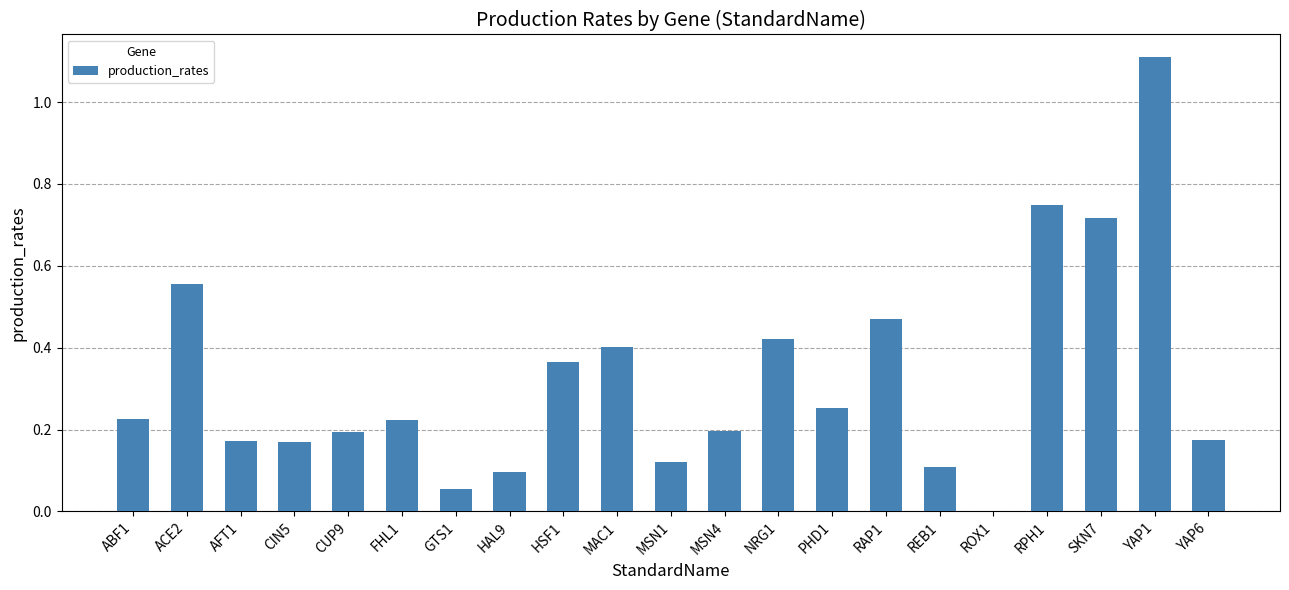

What is the maximum value shown in the chart?

1.1